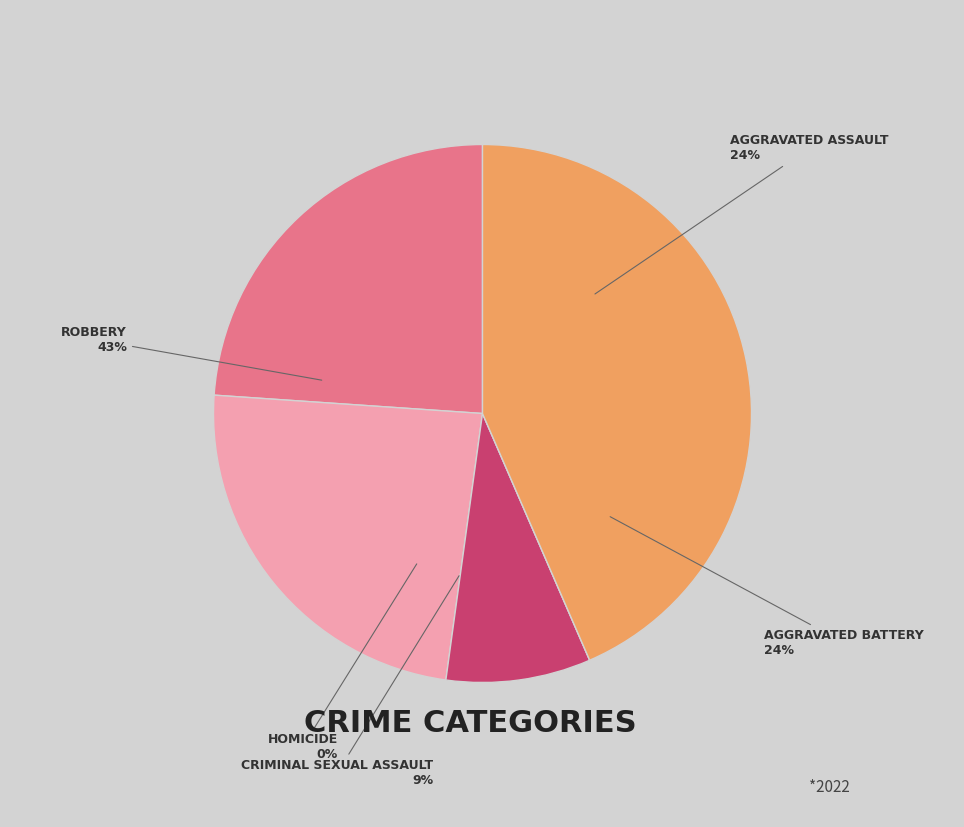

What percentage do Criminal Sexual Assault and Robbery together represent?

52.2%